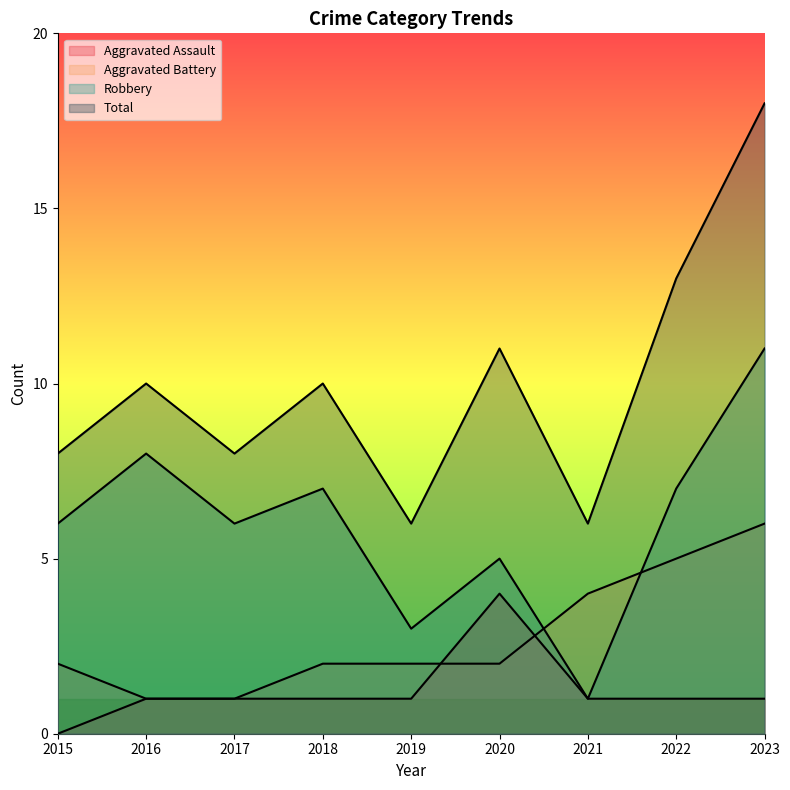

How many data points does each series have?

9